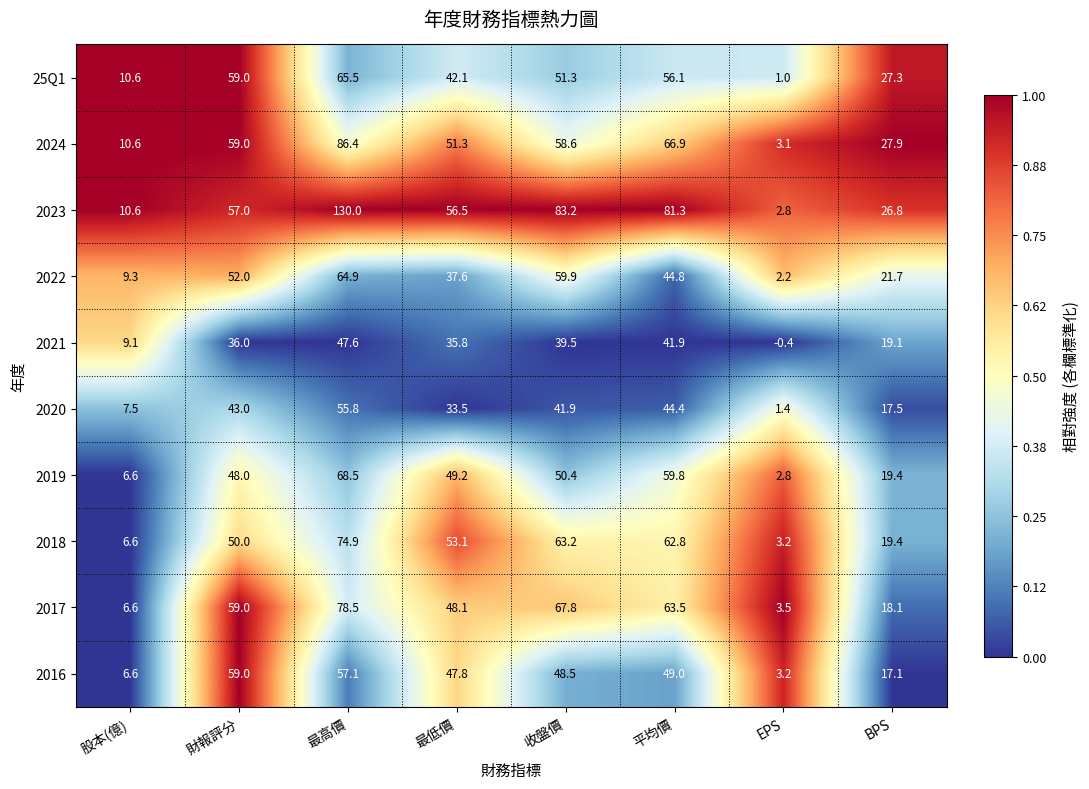

How many data points in 2018 are above 53?

4